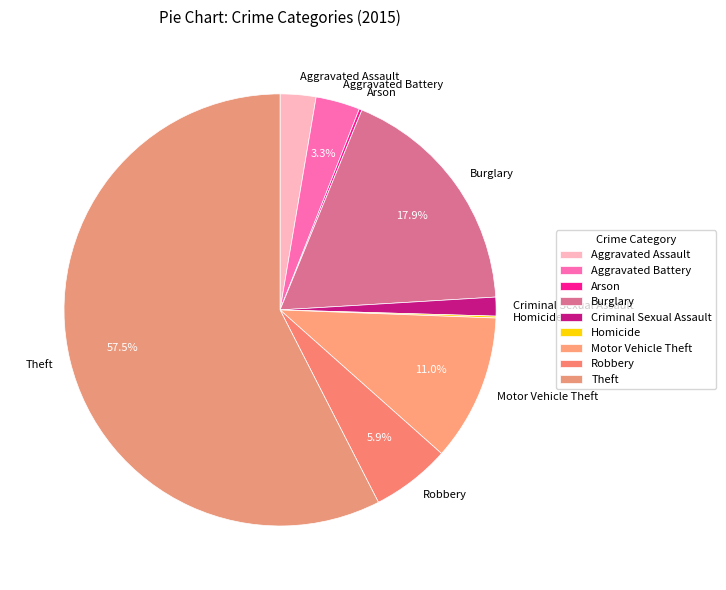

Does Robbery represent more than half of the total?

No